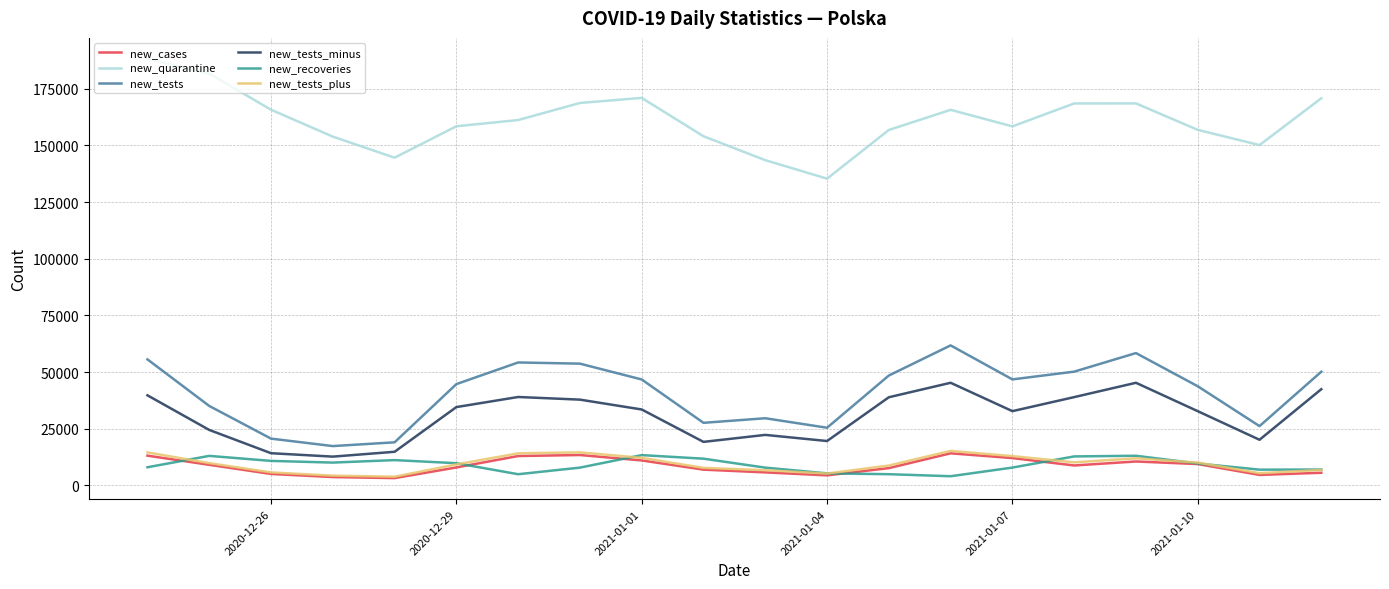

True or false: new_tests and new_tests_minus intersect in this chart.

False